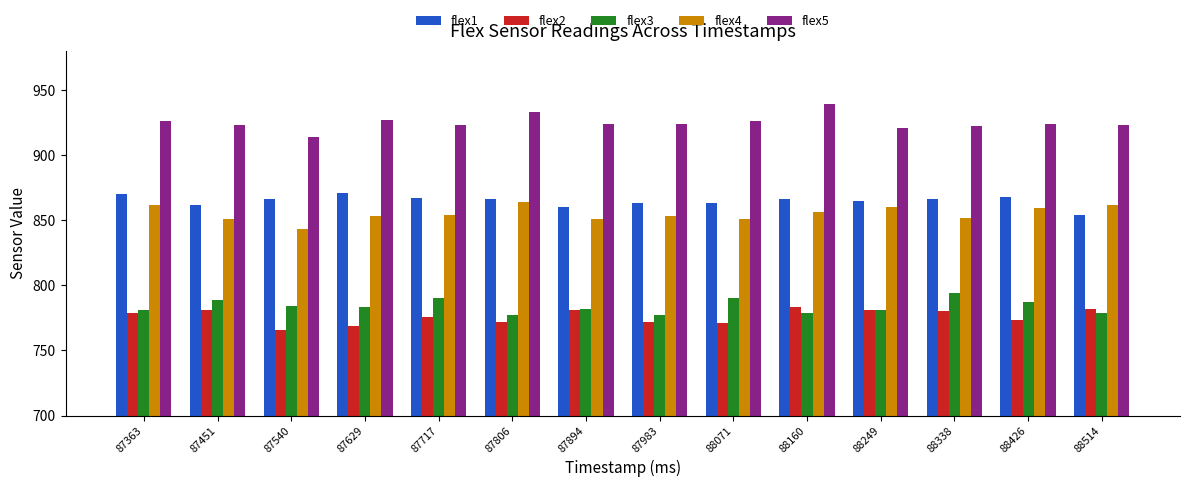

How many data points does each series have?

14